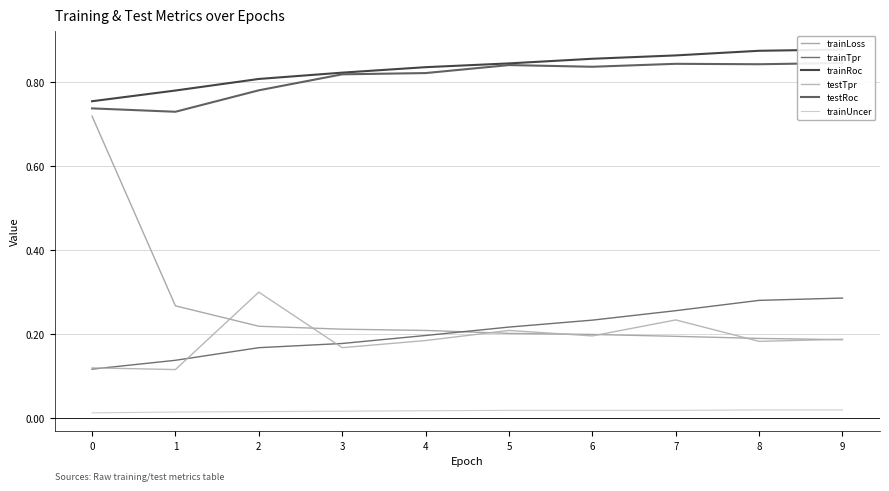

True or false: trainLoss has more than 2 interior local peaks.

False